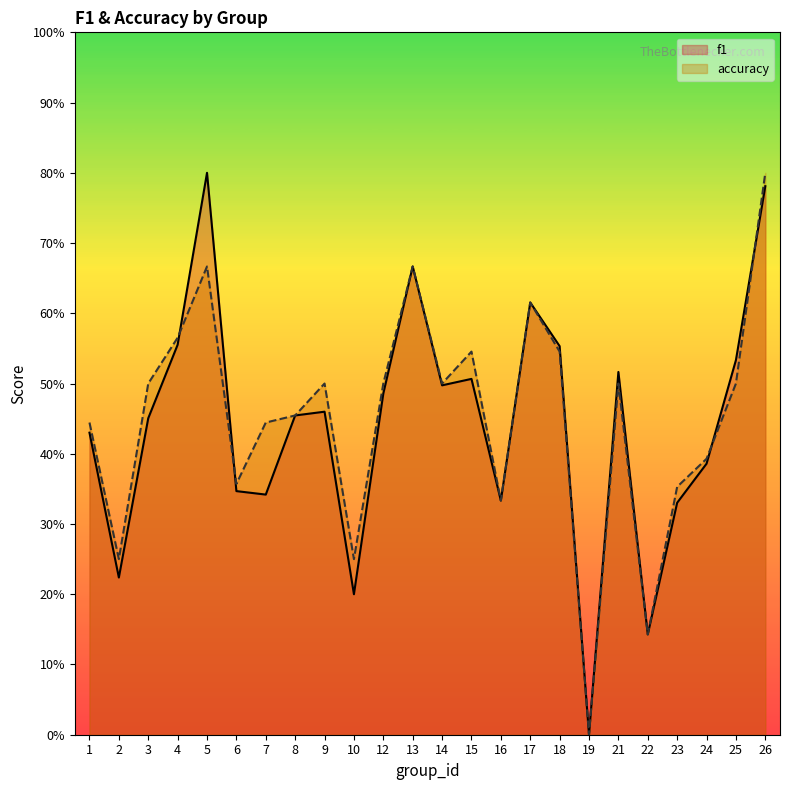

Which series has the widest spread of values?

f1